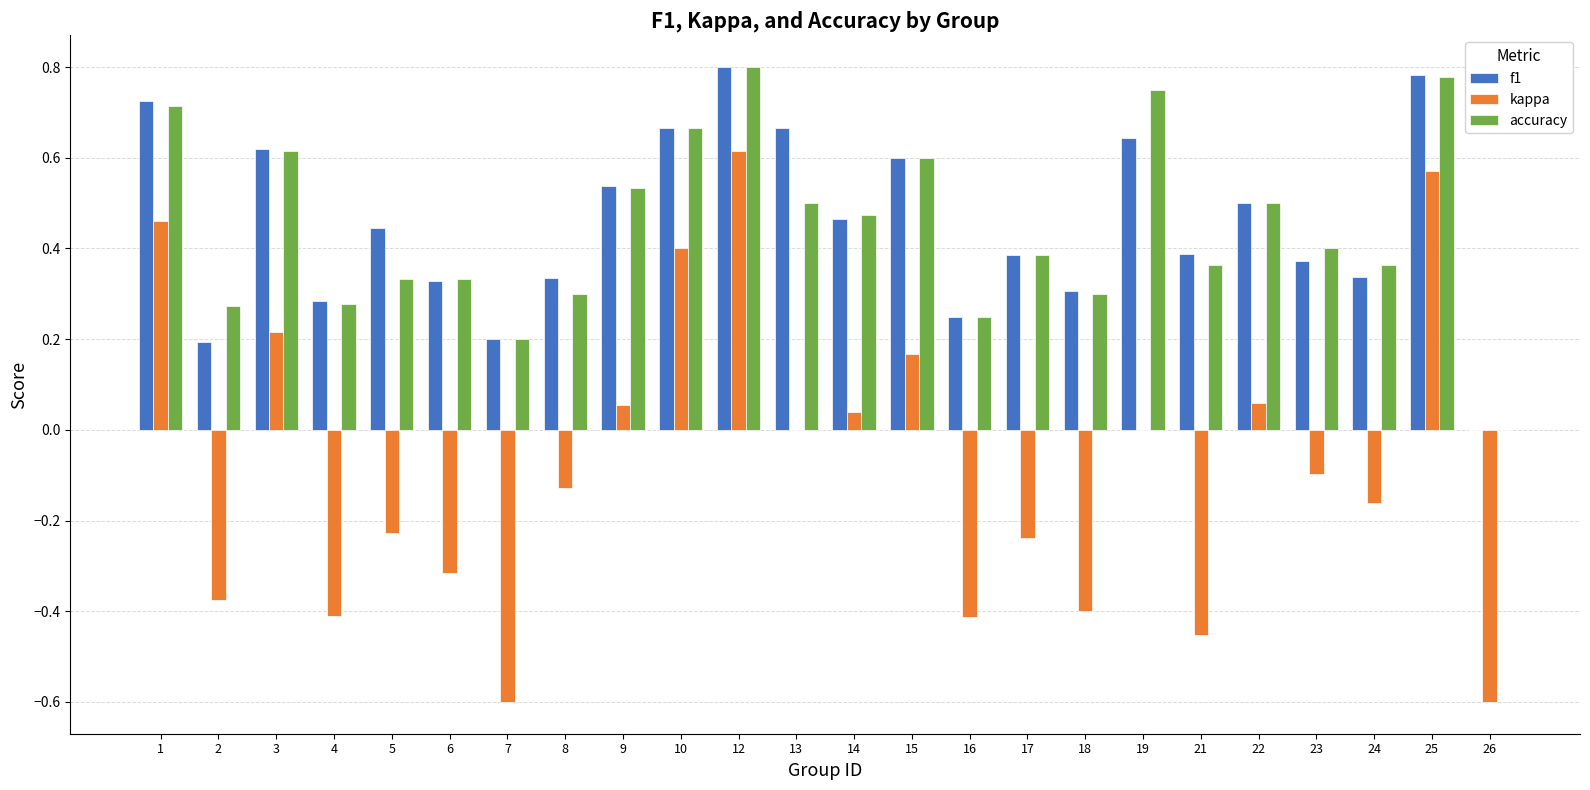

The value of f1 at 8 is 0.3. True or false?

True